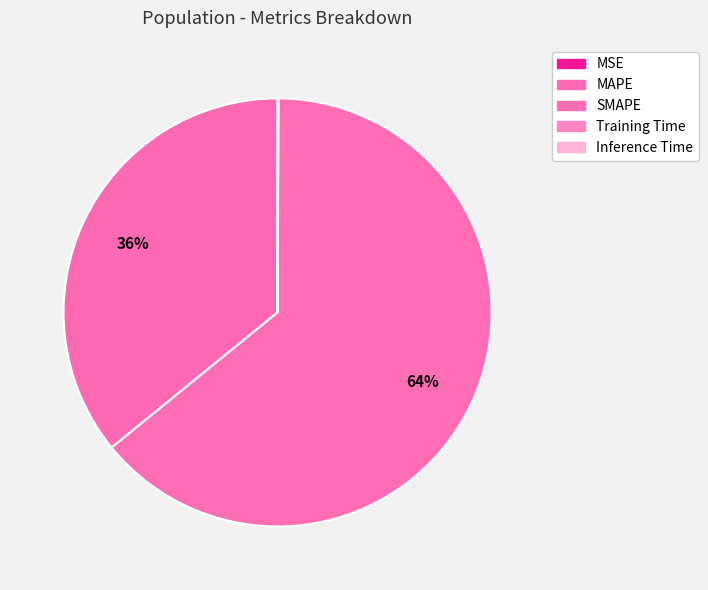

What is the majority slice?

SMAPE